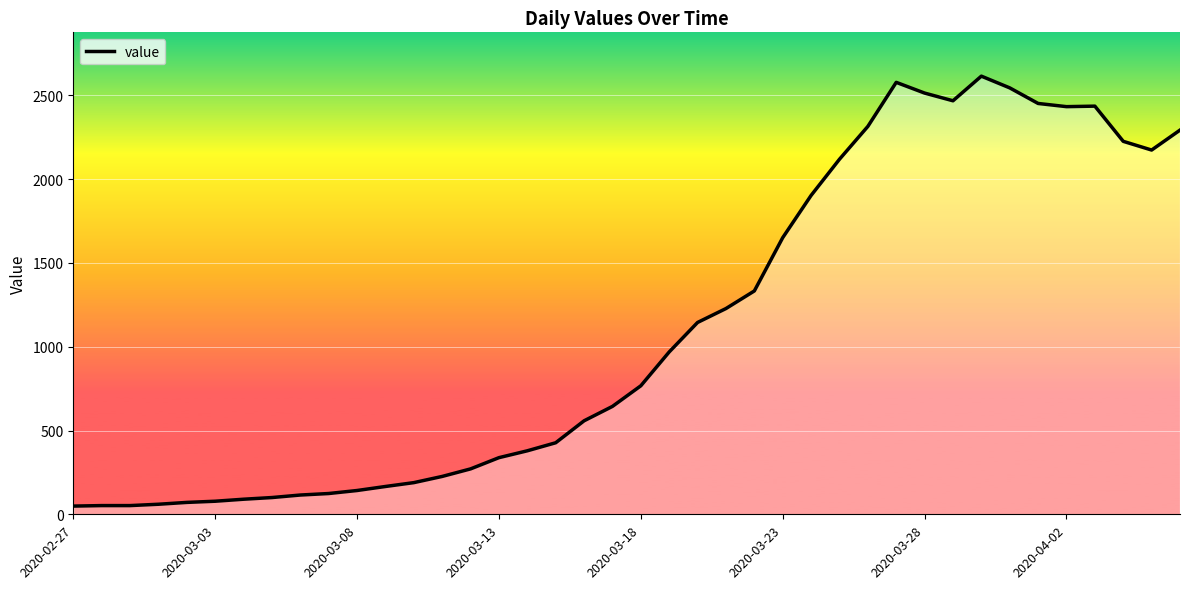

What is the maximum value shown in the chart?

2615